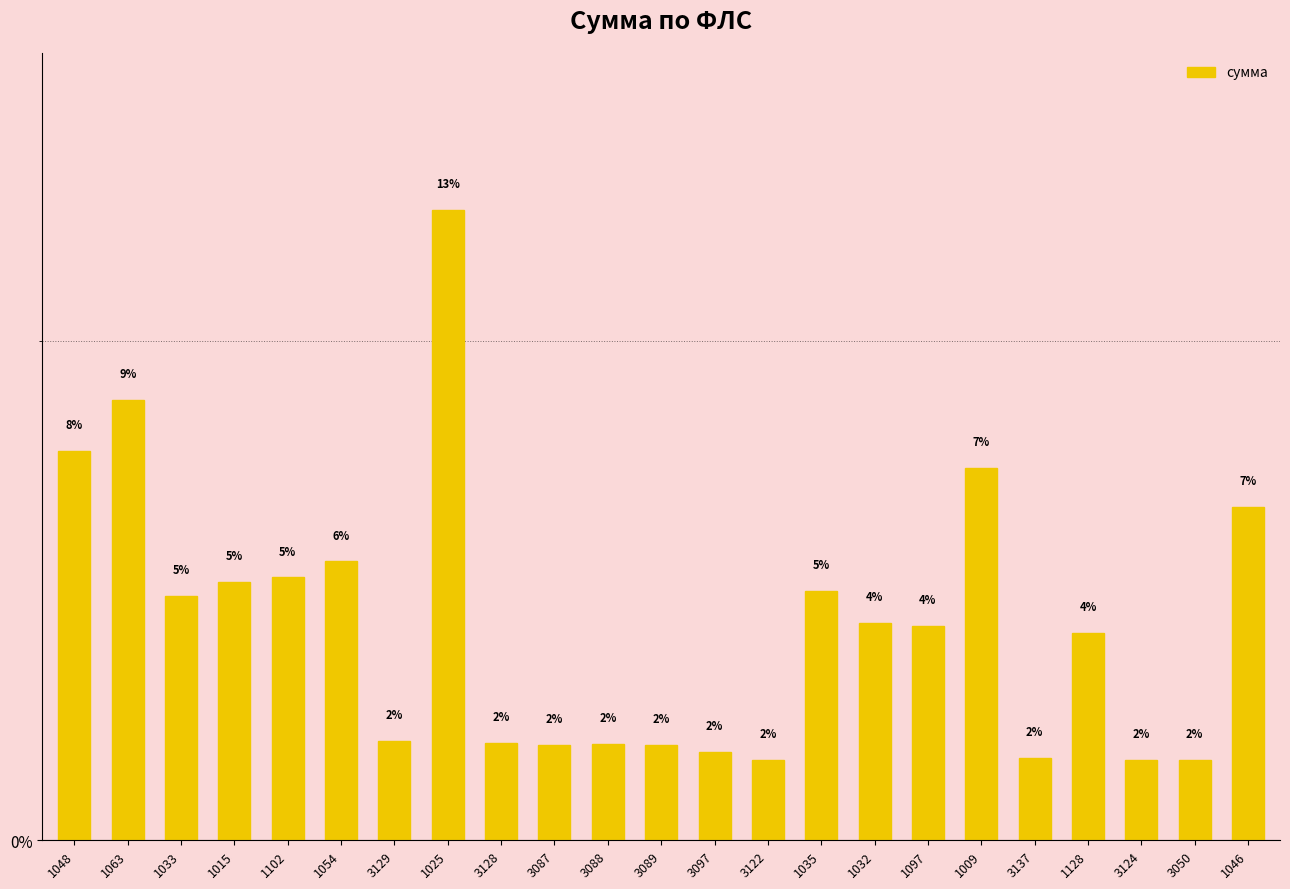

Does the chart contain any negative values?

No